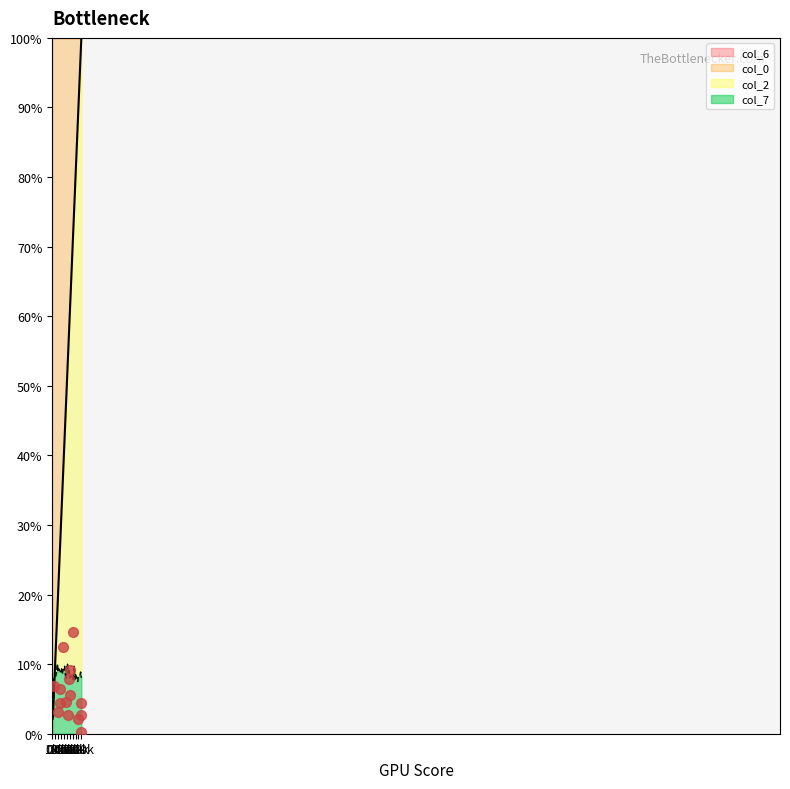

What is the lowest value of the col_0 series?

2.5